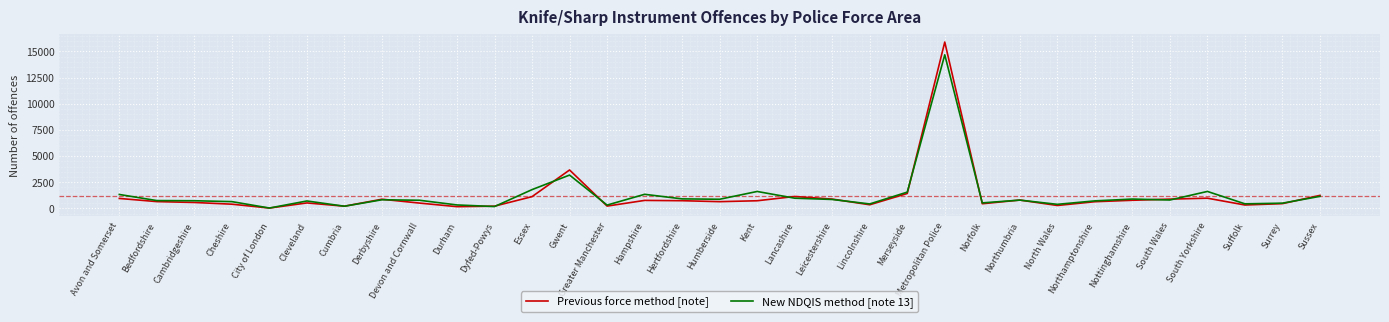

At which category does the chart reach its peak across all series?

Metropolitan Police